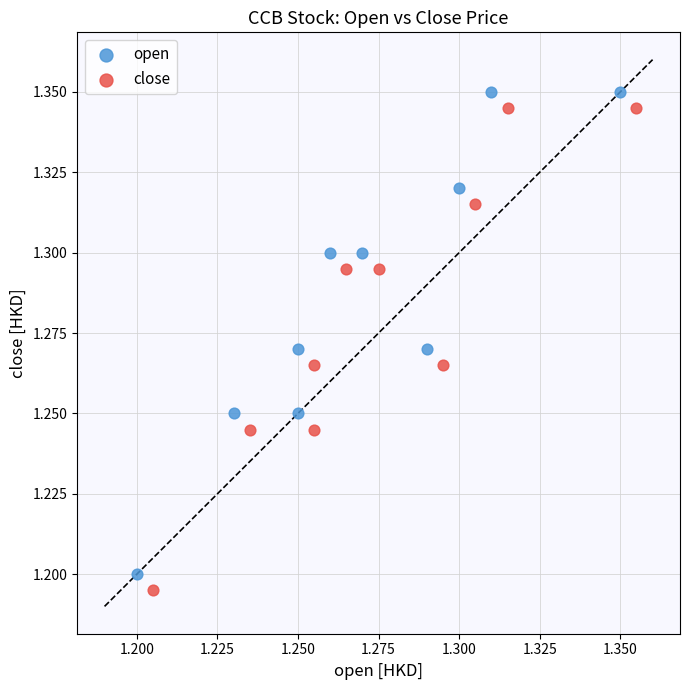

What are all the series names shown in the legend?

open, close